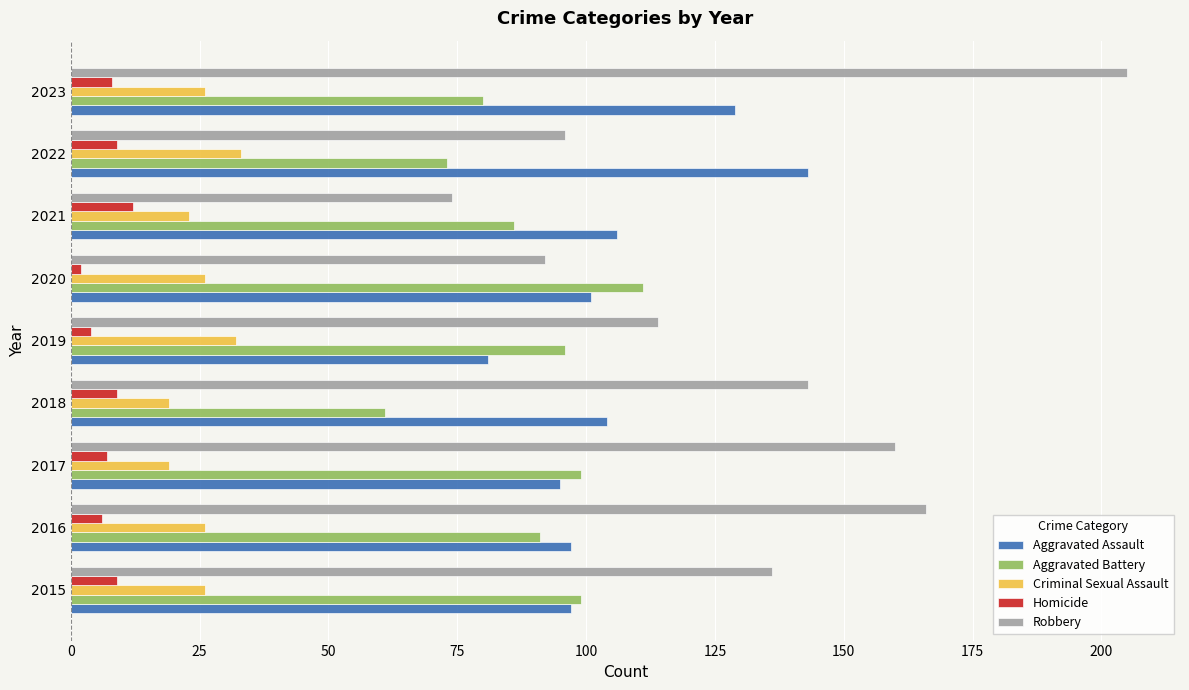

What value does the Criminal Sexual Assault series have at 2015?

26